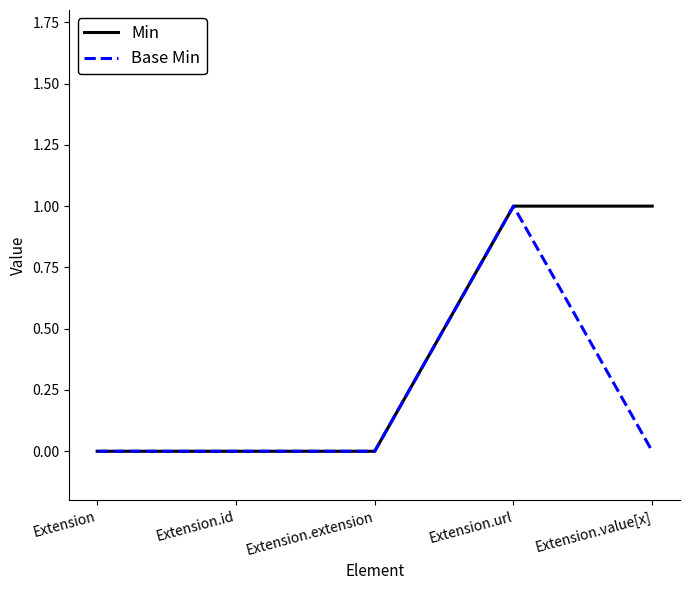

Between Extension.extension and Extension.value[x], which series saw the biggest shift?

Min